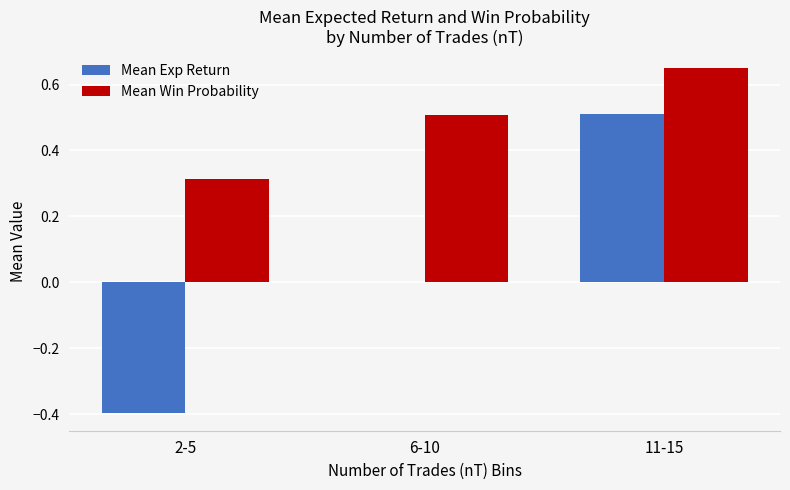

How many Mean Win Probability values are between 0 and 1?

3